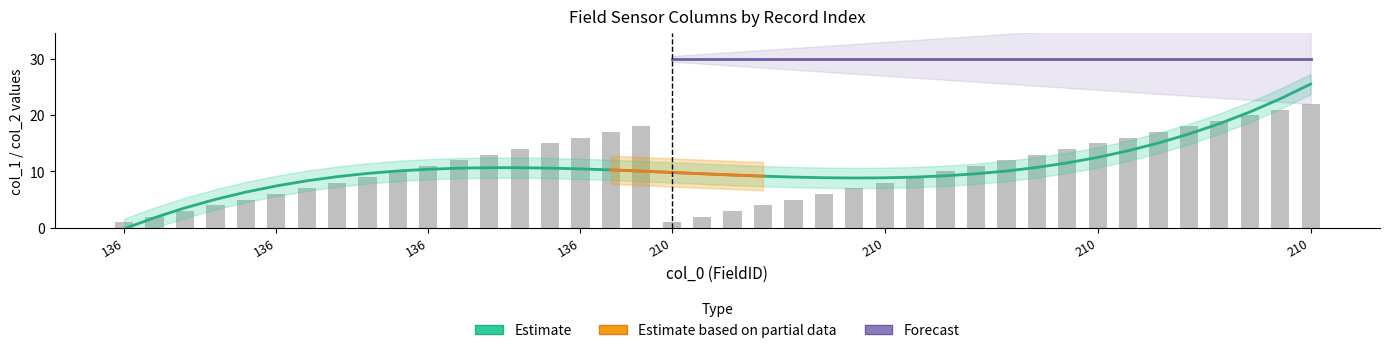

What is the change in value from 136 to 210?

+13